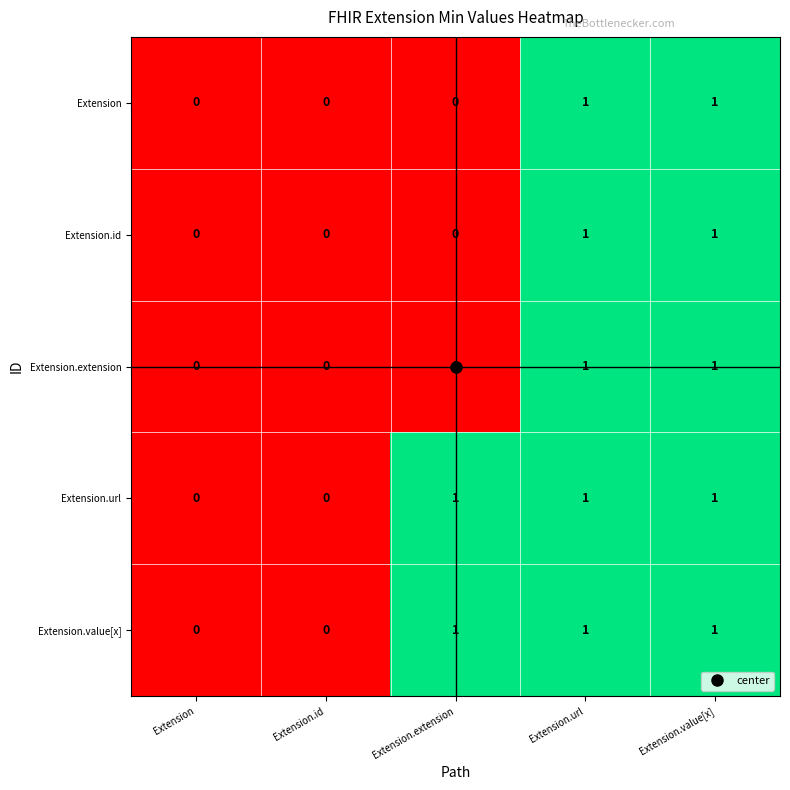

How many Extension.value[x] values are between 0 and 1?

5